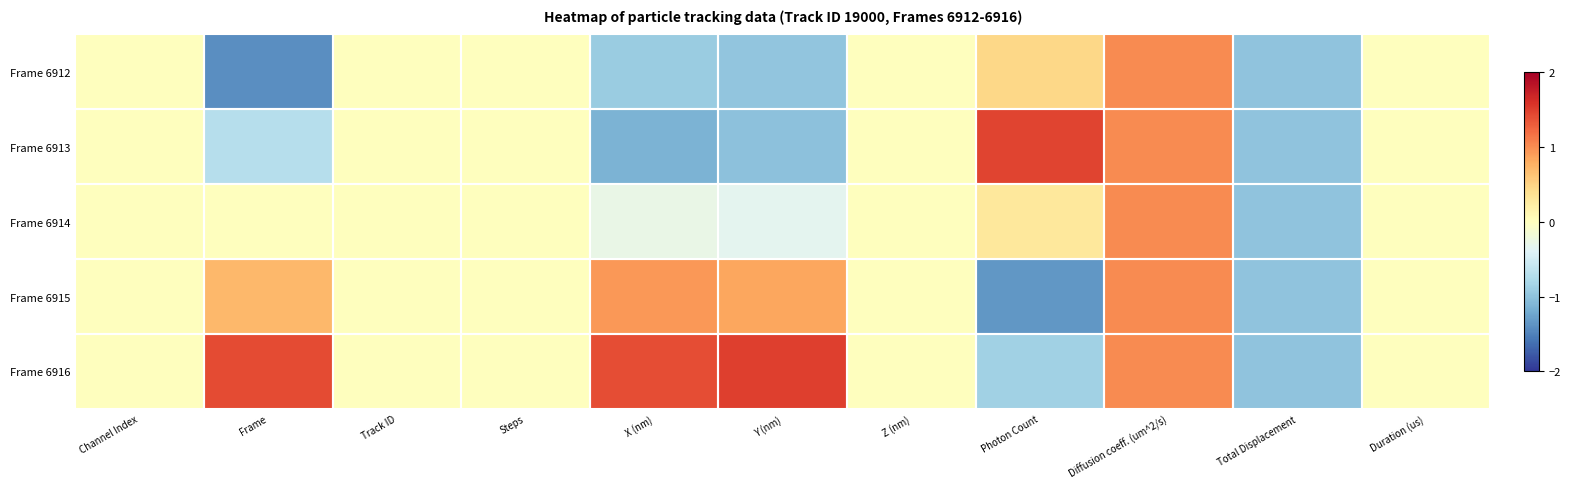

Reading left to right, what are all the values shown in this chart?

Frame 6912: Channel Index=0.0	Frame=-1.4	Track ID=0.0	Steps=0.0	X (nm)=-0.9	Y (nm)=-1.0	Z (nm)=0.0	Photon Count=0.5	Diffusion coeff. (um^2/s)=1.0	Total Displacement=-1.0	Duration (us)=0.0
Frame 6913: Channel Index=0.0	Frame=-0.7	Track ID=0.0	Steps=0.0	X (nm)=-1.1	Y (nm)=-1.0	Z (nm)=0.0	Photon Count=1.5	Diffusion coeff. (um^2/s)=1.0	Total Displacement=-1.0	Duration (us)=0.0
Frame 6914: Channel Index=0.0	Frame=0.0	Track ID=0.0	Steps=0.0	X (nm)=-0.3	Y (nm)=-0.3	Z (nm)=0.0	Photon Count=0.3	Diffusion coeff. (um^2/s)=1.0	Total Displacement=-1.0	Duration (us)=0.0
Frame 6915: Channel Index=0.0	Frame=0.7	Track ID=0.0	Steps=0.0	X (nm)=0.9	Y (nm)=0.8	Z (nm)=0.0	Photon Count=-1.3	Diffusion coeff. (um^2/s)=1.0	Total Displacement=-1.0	Duration (us)=0.0
Frame 6916: Channel Index=0.0	Frame=1.4	Track ID=0.0	Steps=0.0	X (nm)=1.4	Y (nm)=1.5	Z (nm)=0.0	Photon Count=-0.9	Diffusion coeff. (um^2/s)=1.0	Total Displacement=-1.0	Duration (us)=0.0